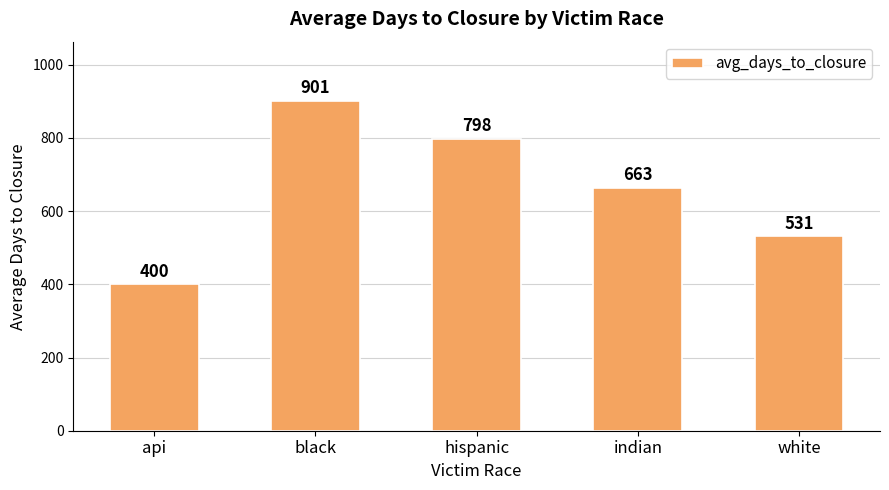

What position from the right is black?

4